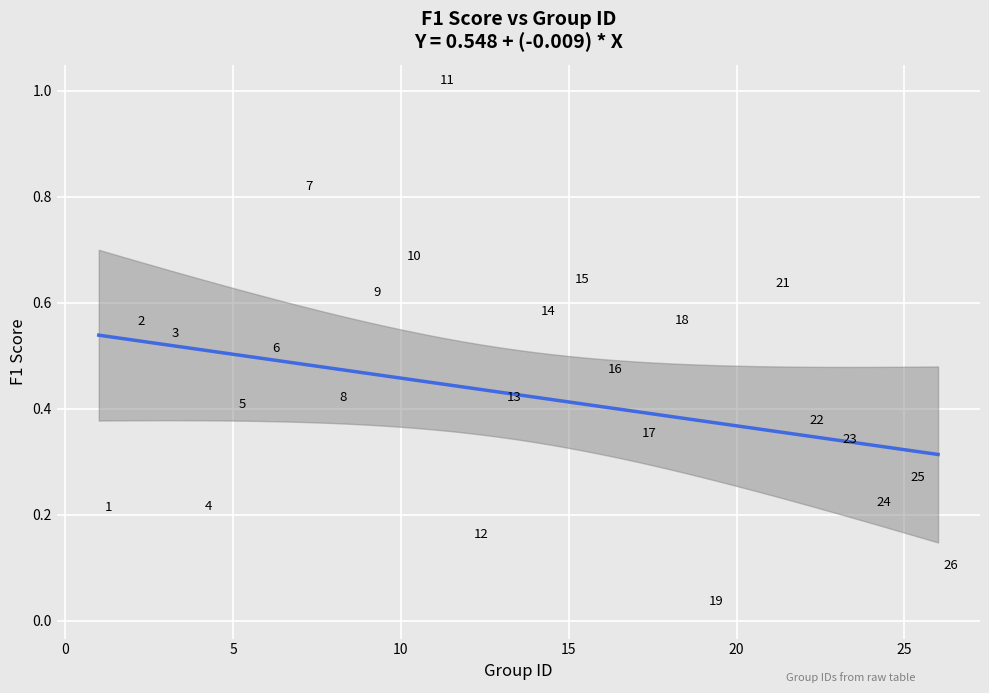

What is the range of X values (max minus min)?

25.0